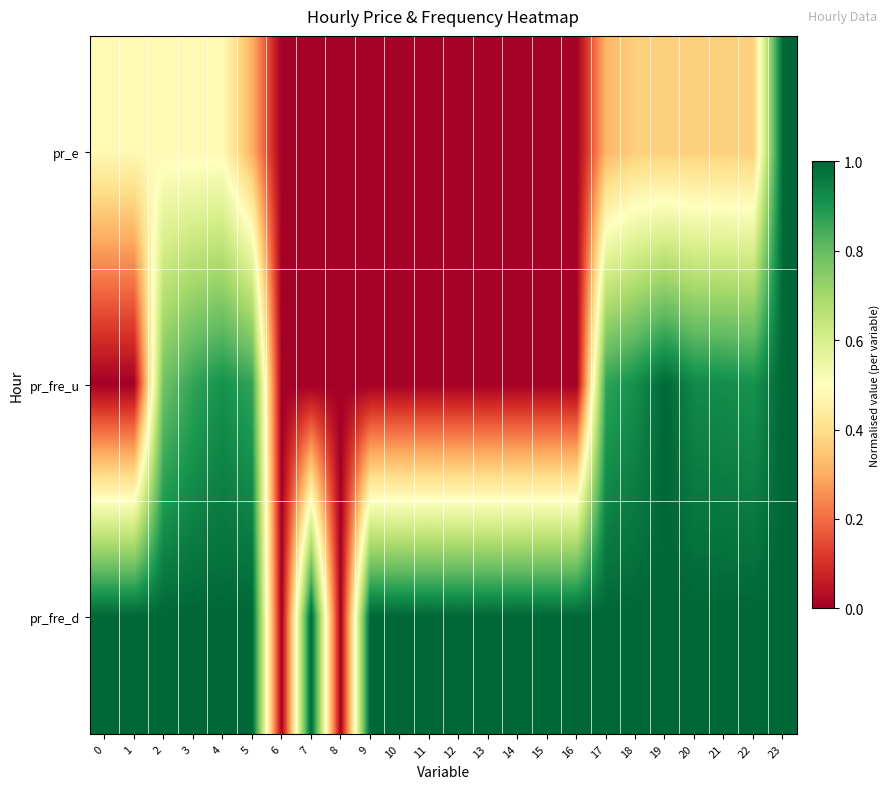

Which series has the largest range (max minus min)?

pr_e